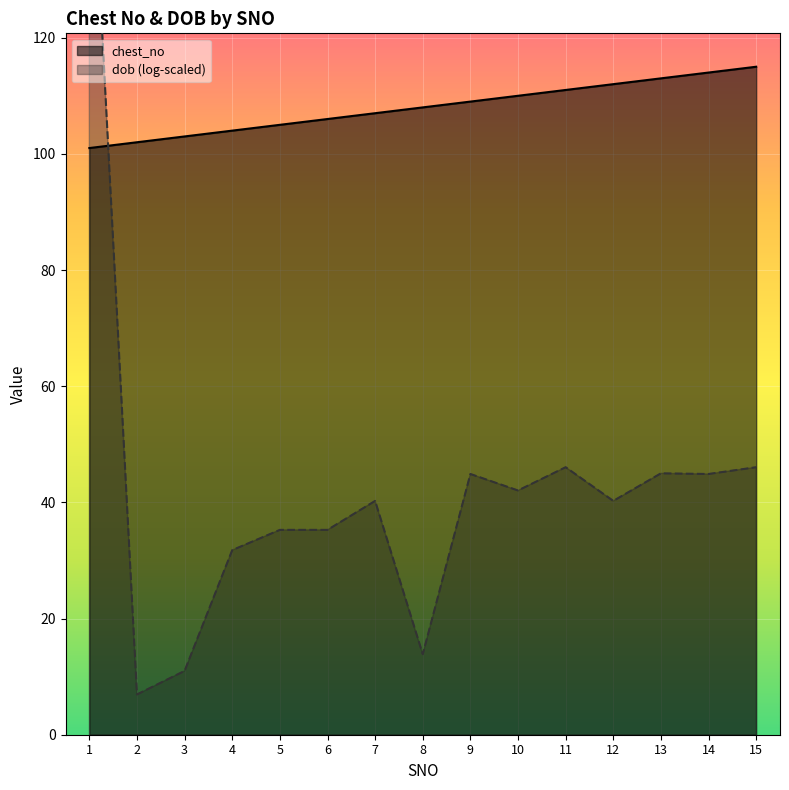

Rank the categories by value from highest to lowest.

15, 14, 13, 12, 11, 10, 9, 8, 7, 6, 5, 4, 3, 2, 1